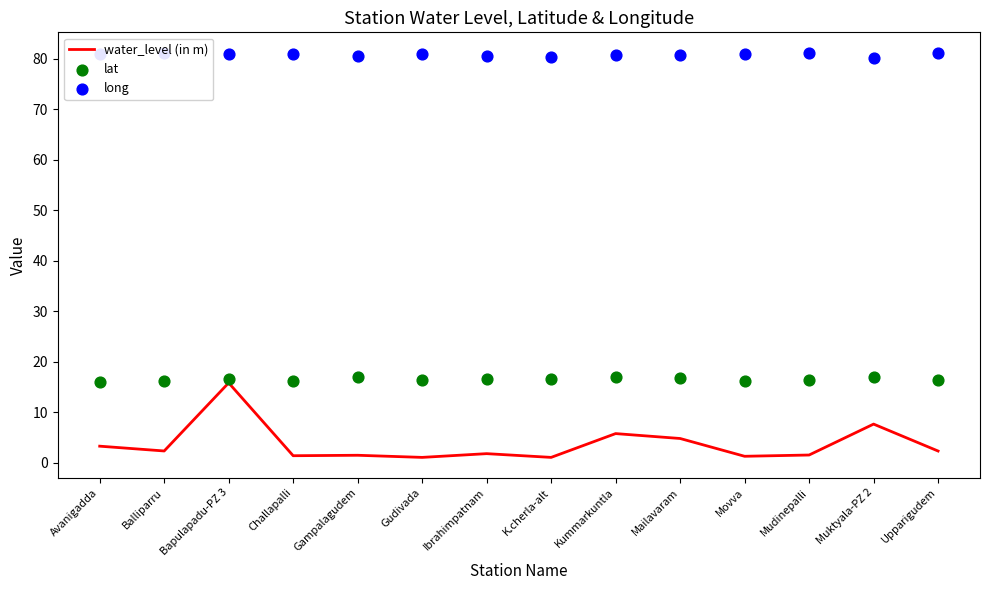

Which series has the widest spread of Y values?

water_level (in m)